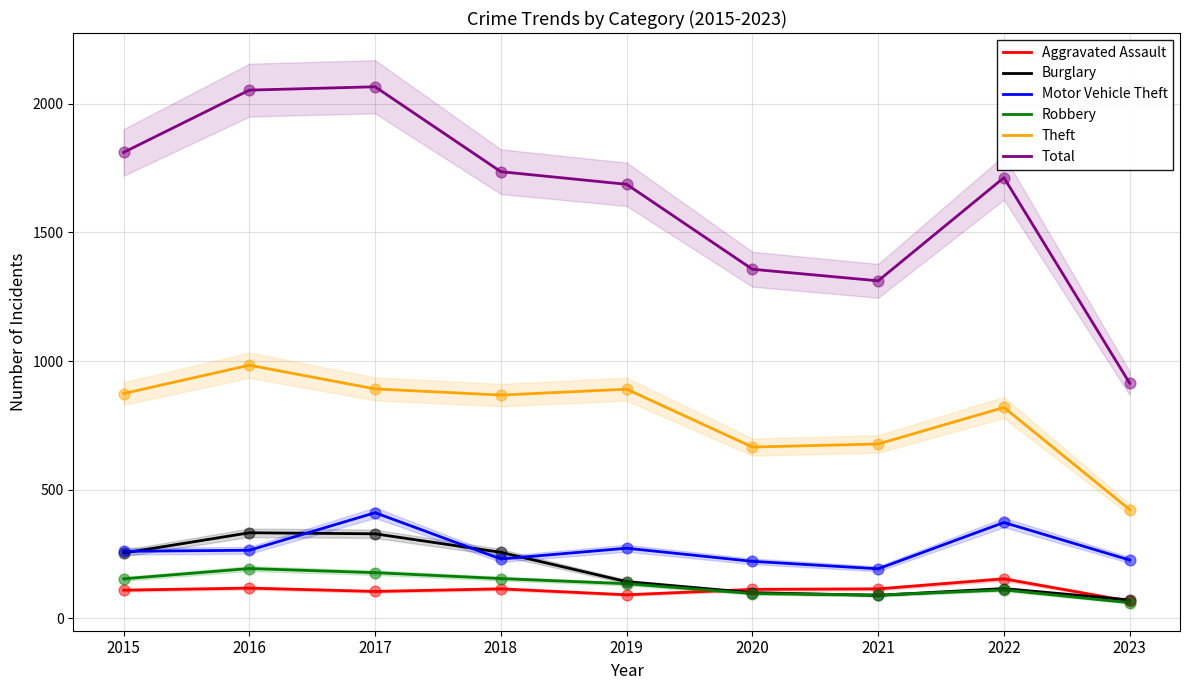

What is the total value across all series at 2015?

3464